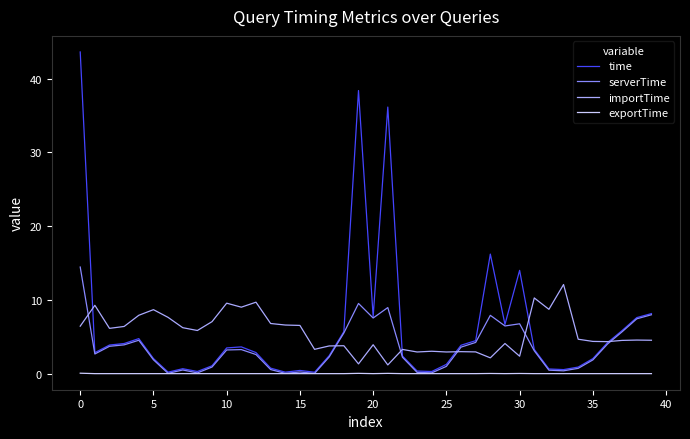

What are all the series names shown in the legend?

time, serverTime, importTime, exportTime